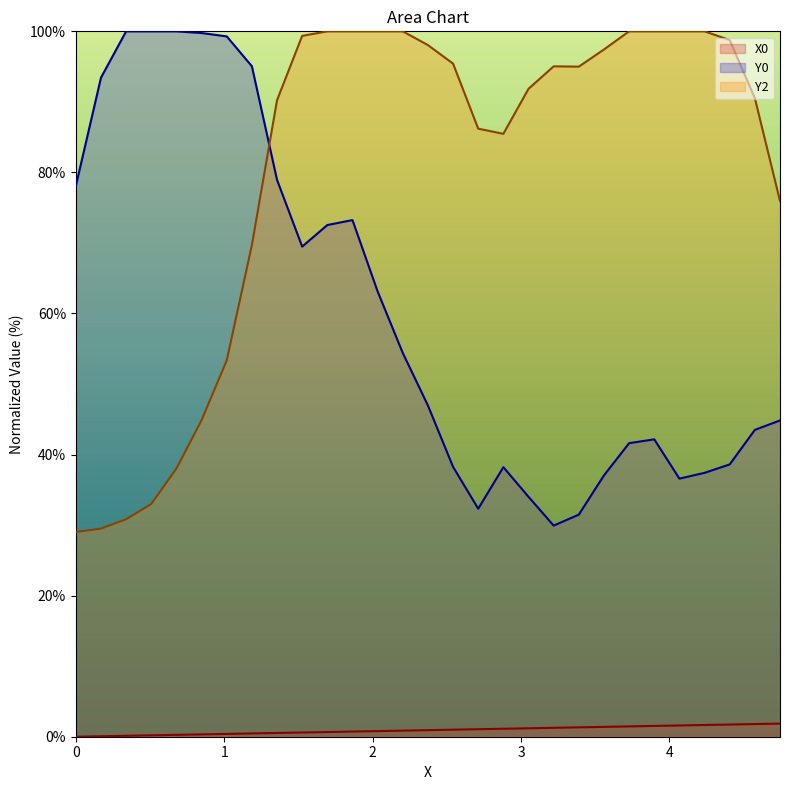

What are all the series names shown in the legend?

X0, Y0, Y2